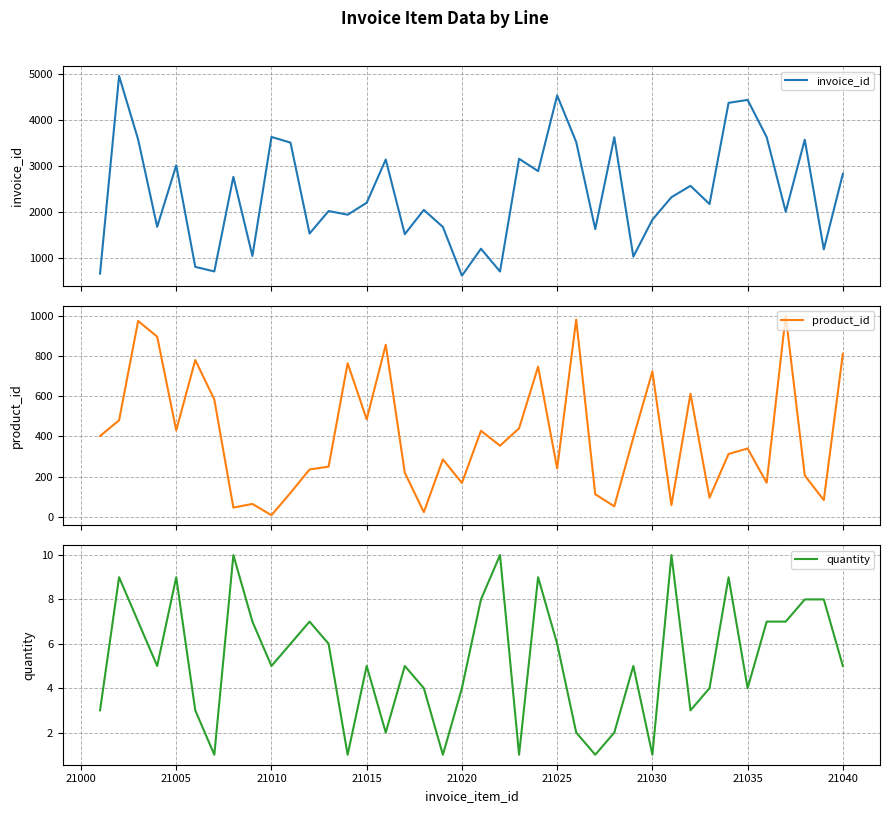

Reading left to right, what are all the values shown in this chart?

invoice_id: 657	4961	3577	1677	3015	804	704	2764	1041	3633	3510	1530	2020	1940	2200	3142	1516	2044	1673	612	1199	703	3158	2889	4537	3523	1626	3628	1027	1831	2321	2569	2172	4376	4440	3630	2005	3573	1184	2830
product_id: 402	480	973	895	430	779	583	47	65	9	120	236	250	763	485	855	220	24	286	169	428	354	440	746	241	980	113	53	394	722	59	612	96	313	340	170	1000	206	84	810
quantity: 3	9	7	5	9	3	1	10	7	5	6	7	6	1	5	2	5	4	1	4	8	10	1	9	6	2	1	2	5	1	10	3	4	9	4	7	7	8	8	5